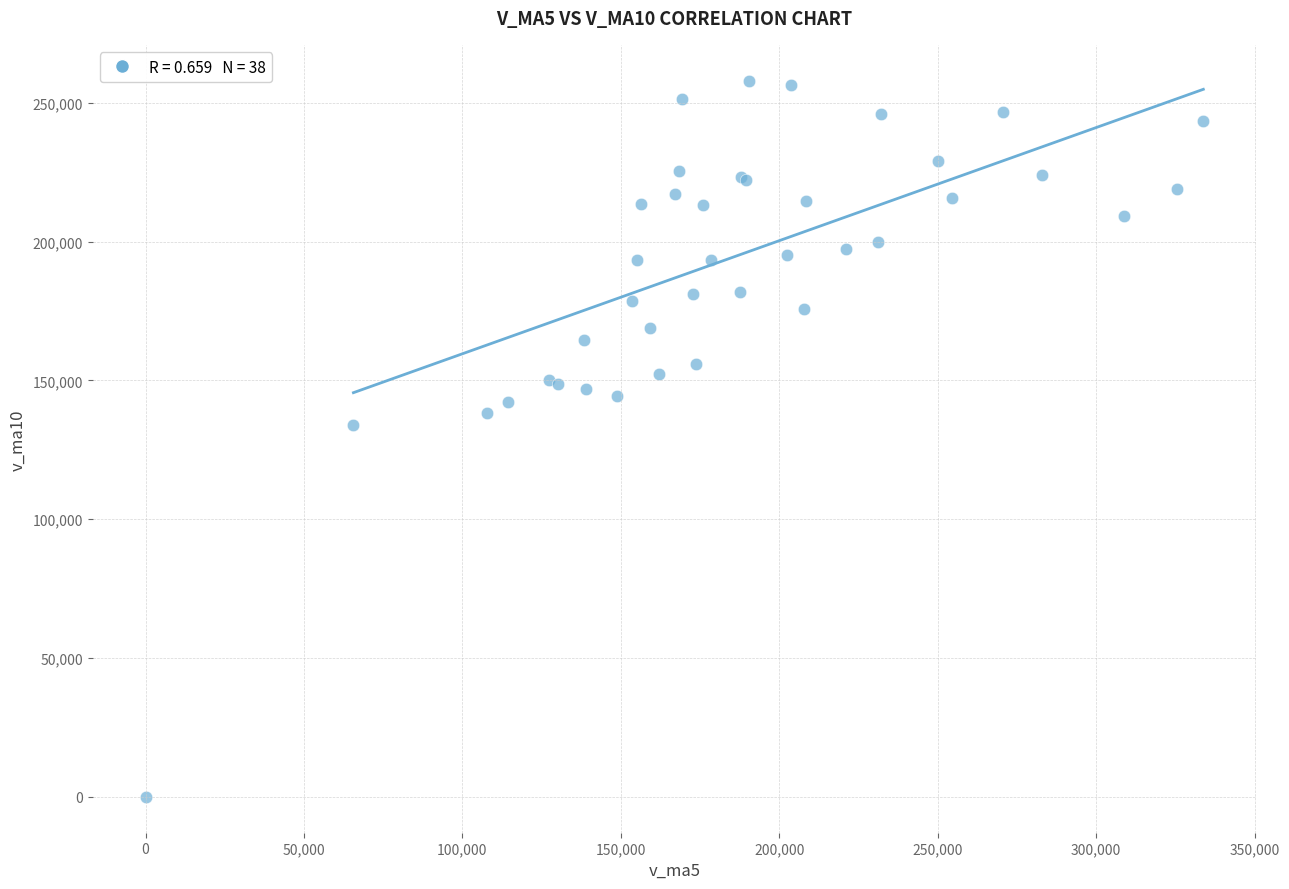

What Y value in the scatter plot is closest to 128972?

134022.0